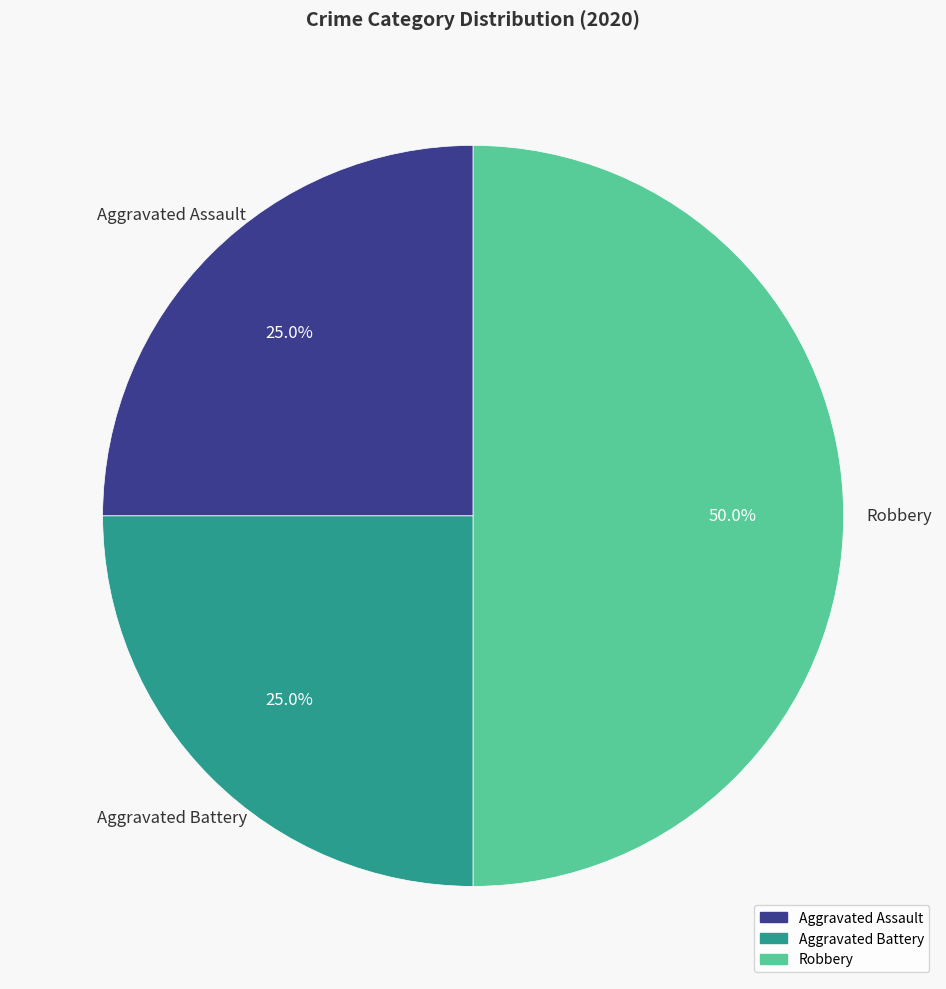

The Aggravated Assault slice represents 25% of the pie. True or false?

True